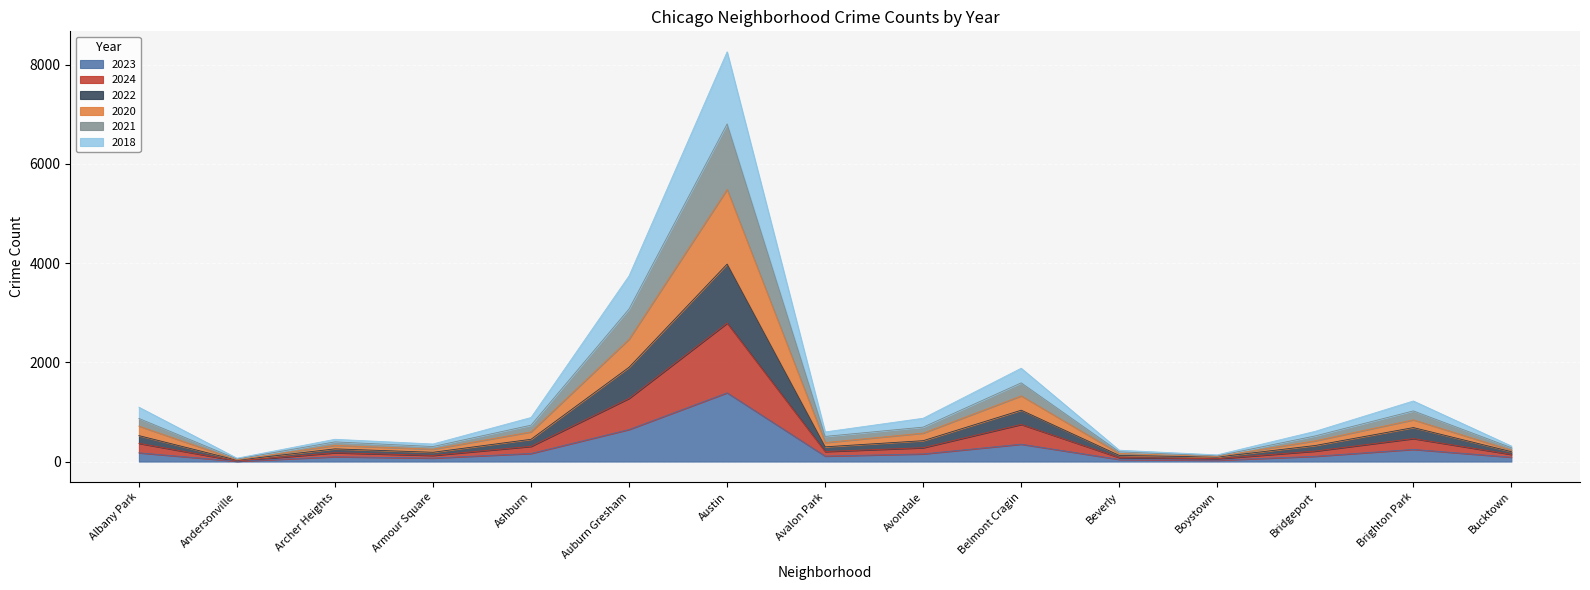

Rank the categories by 2023 value from highest to lowest.

Austin, Auburn Gresham, Belmont Cragin, Brighton Park, Albany Park, Ashburn, Avondale, Avalon Park, Bridgeport, Archer Heights, Bucktown, Armour Square, Beverly, Boystown, Andersonville